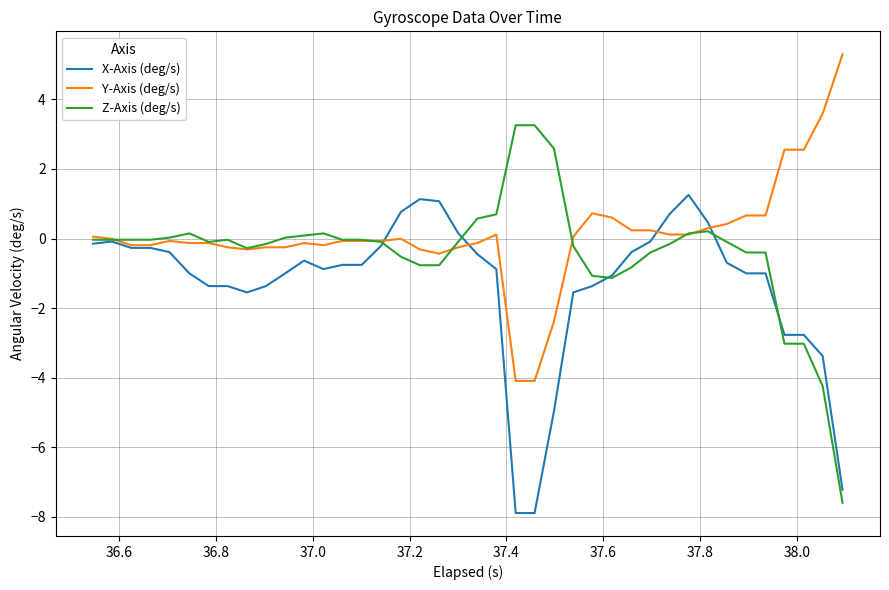

What is the lowest value of the Y-Axis (deg/s) series?

-4.1